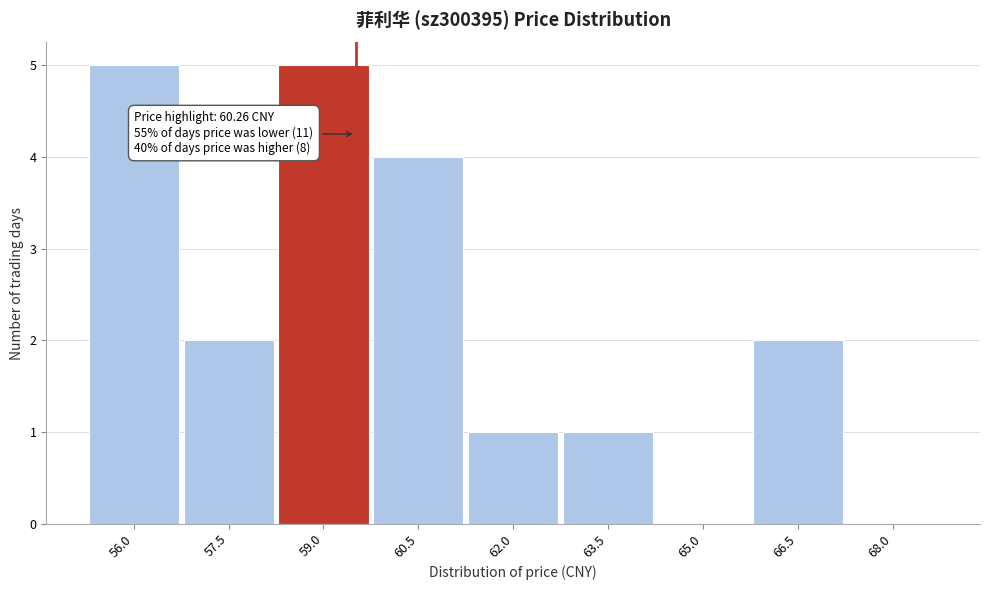

Reading left to right, what are all the values shown in this chart?

56.0=5	57.5=2	59.0=5	60.5=4	62.0=1	63.5=1	65.0=0	66.5=2	68.0=0